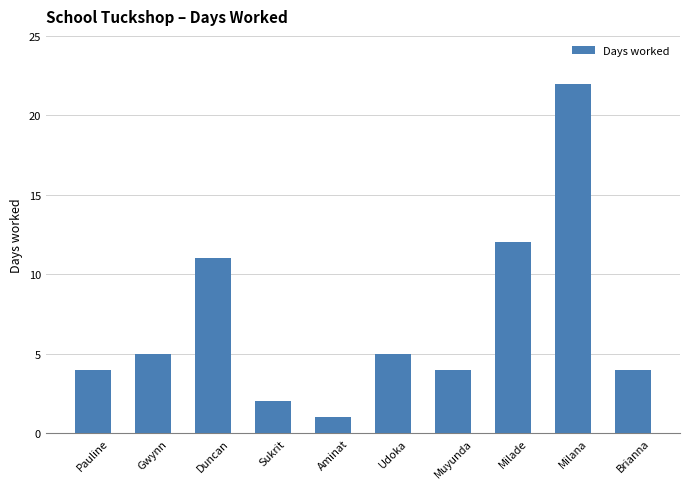

Reading right to left, what are all the values shown in this chart?

Brianna=4	Milana=22	Milade=12	Muyunda=4	Udoka=5	Aminat=1	Sukrit=2	Duncan=11	Gwynn=5	Pauline=4